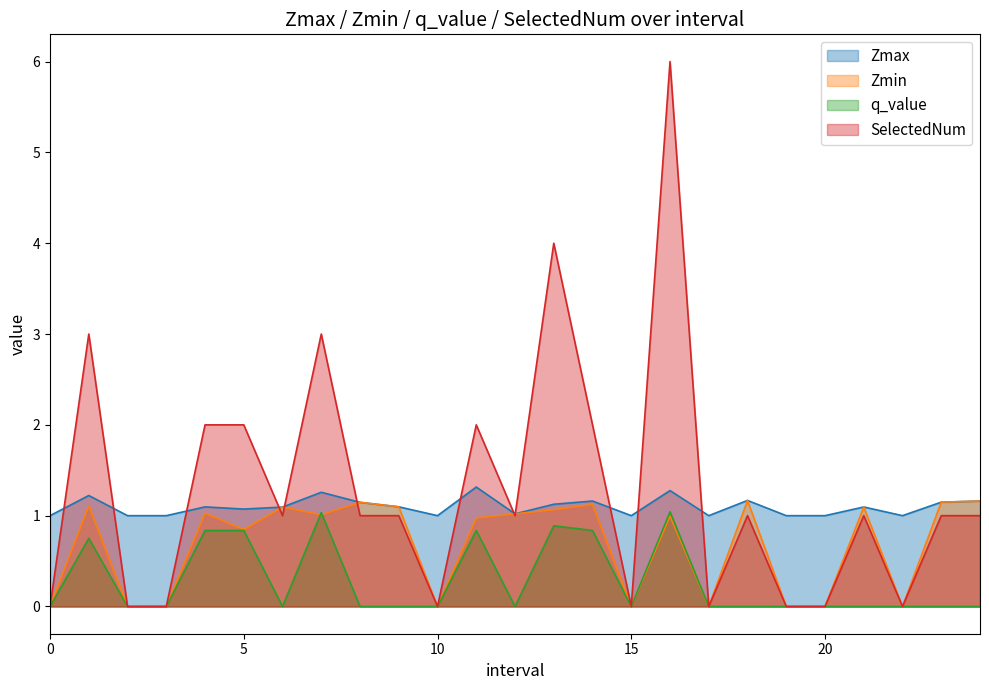

Reading left to right, extract all data points from this chart.

Zmax: 0=1.0	1.0=1.2	2=1.0	3=1.0	4.0=1.1	5.0=1.1	6.0=1.1	7.0=1.3	8.0=1.1	9.0=1.1	10=1.0	11.0=1.3	12.0=1.0	13.0=1.1	14.0=1.2	15=1.0	16.0=1.3	17=1.0	18.0=1.2	19=1.0	20=1.0	21.0=1.1	22=1.0	23.0=1.1	24.0=1.2
Zmin: 0=0.0	1.0=1.1	2=0.0	3=0.0	4.0=1.0	5.0=0.8	6.0=1.1	7.0=1.0	8.0=1.1	9.0=1.1	10=0.0	11.0=1.0	12.0=1.0	13.0=1.1	14.0=1.1	15=0.0	16.0=1.0	17=0.0	18.0=1.2	19=0.0	20=0.0	21.0=1.1	22=0.0	23.0=1.1	24.0=1.2
q_value: 0=0.0	1.0=0.8	2=0.0	3=0.0	4.0=0.8	5.0=0.8	6.0=-0.0	7.0=1.0	8.0=-0.0	9.0=-0.0	10=0.0	11.0=0.8	12.0=-0.0	13.0=0.9	14.0=0.8	15=0.0	16.0=1.0	17=0.0	18.0=-0.0	19=0.0	20=0.0	21.0=-0.0	22=0.0	23.0=-0.0	24.0=-0.0
SelectedNum: 0=0.0	1.0=3.0	2=0.0	3=0.0	4.0=2.0	5.0=2.0	6.0=1.0	7.0=3.0	8.0=1.0	9.0=1.0	10=0.0	11.0=2.0	12.0=1.0	13.0=4.0	14.0=2.0	15=0.0	16.0=6.0	17=0.0	18.0=1.0	19=0.0	20=0.0	21.0=1.0	22=0.0	23.0=1.0	24.0=1.0